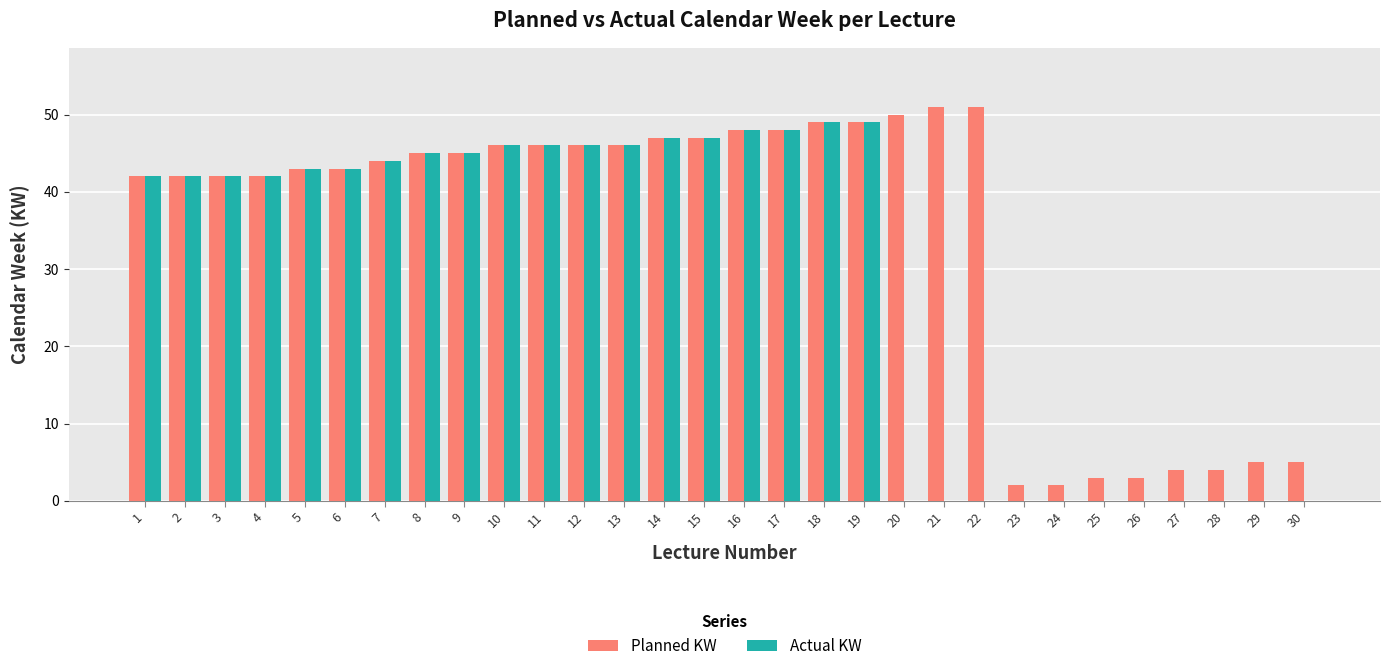

What is the highest value of the Actual KW series?

49